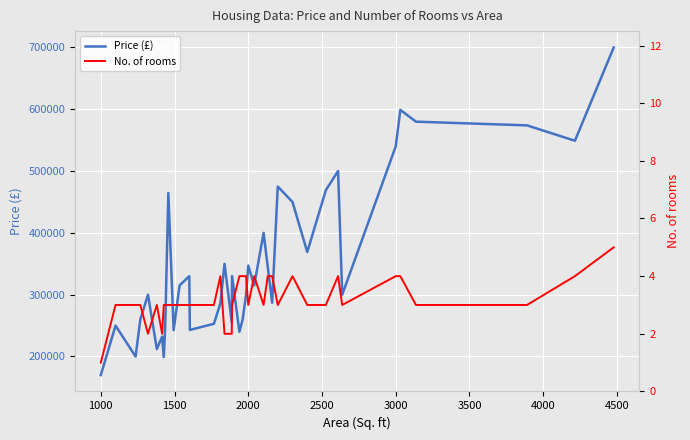

True or false: Price (£) and No. of rooms intersect in this chart.

False